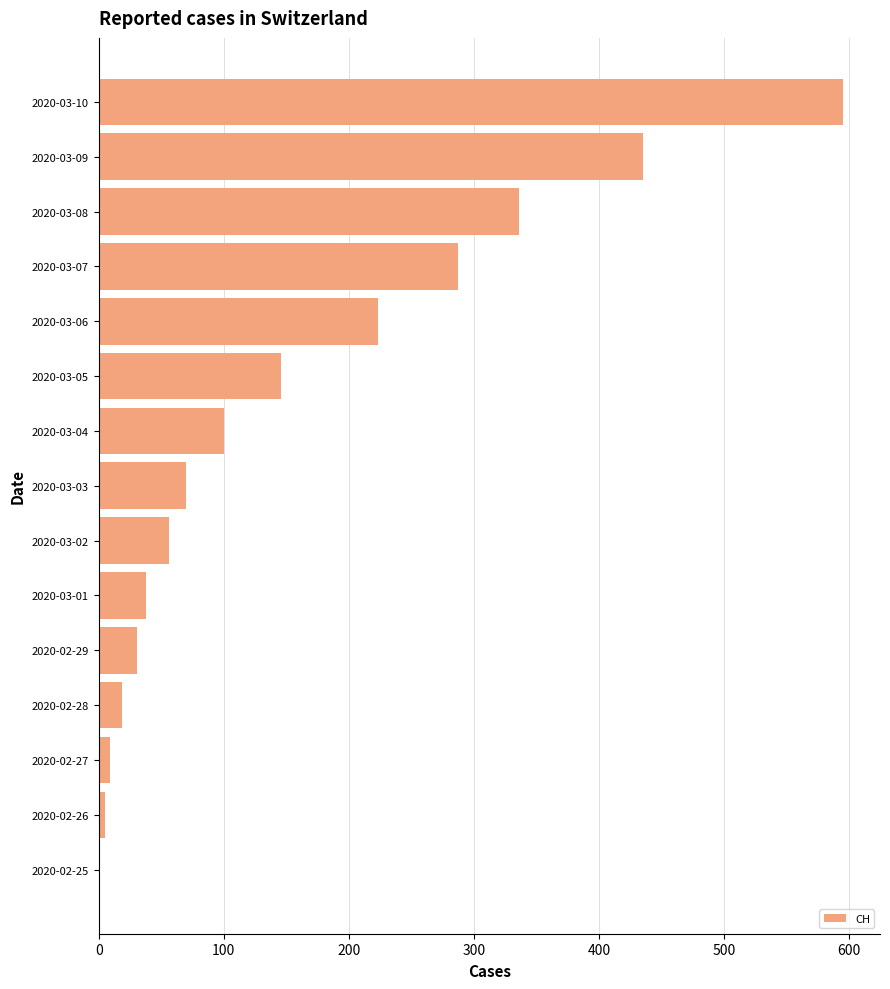

The value at 2020-03-10 is 595. True or false?

True